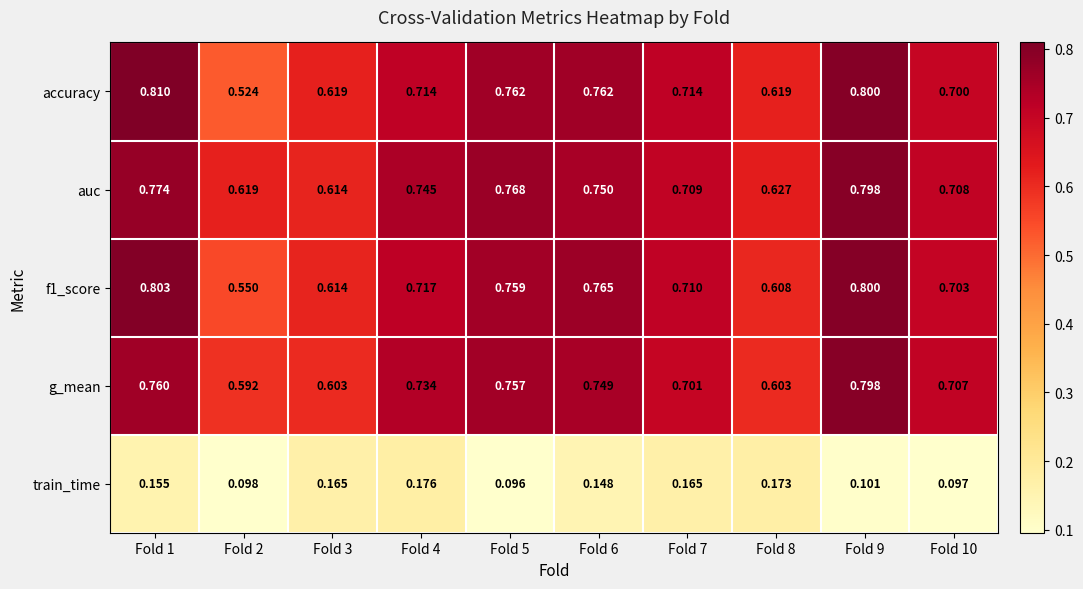

Which series changed the most between Fold 1 and Fold 7?

accuracy